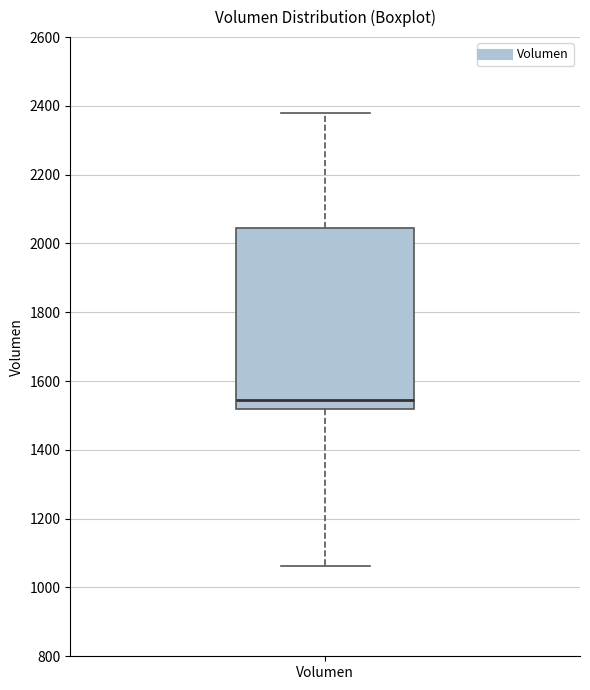

Transcribe this box plot: give where the median line is, the range the box spans, and where the two whiskers end, as read against the y-axis. The values are not printed on the chart, so give them approximately, as read against the axis.

median 1540, box 1520 to 2040, whiskers 1060 to 2380